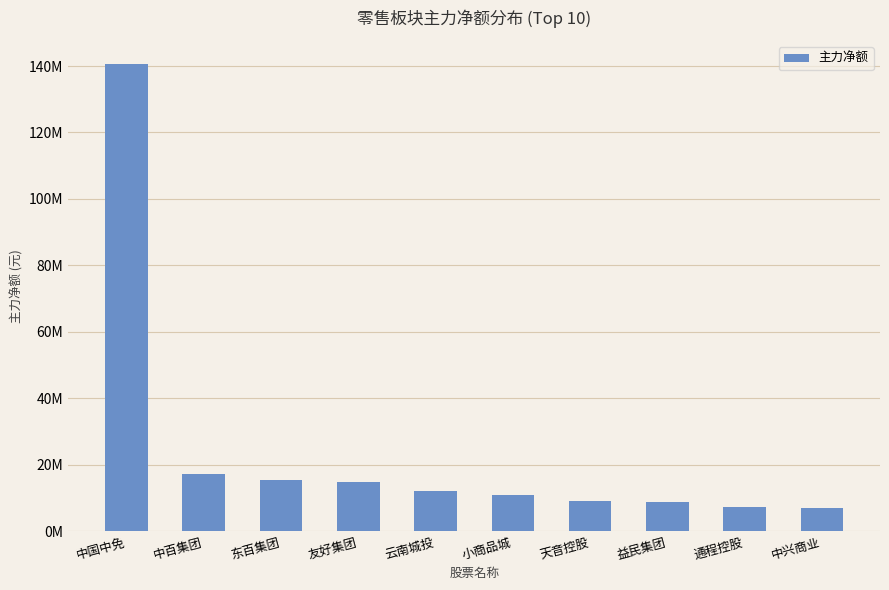

Reading left to right, transcribe all the data shown in this chart.

中国中免=140478211	中百集团=17175722	东百集团=15481275	友好集团=14899651	云南城投=11920701	小商品城=10881334	天音控股=9100490	益民集团=8773145	通程控股=7334023	中兴商业=7032144